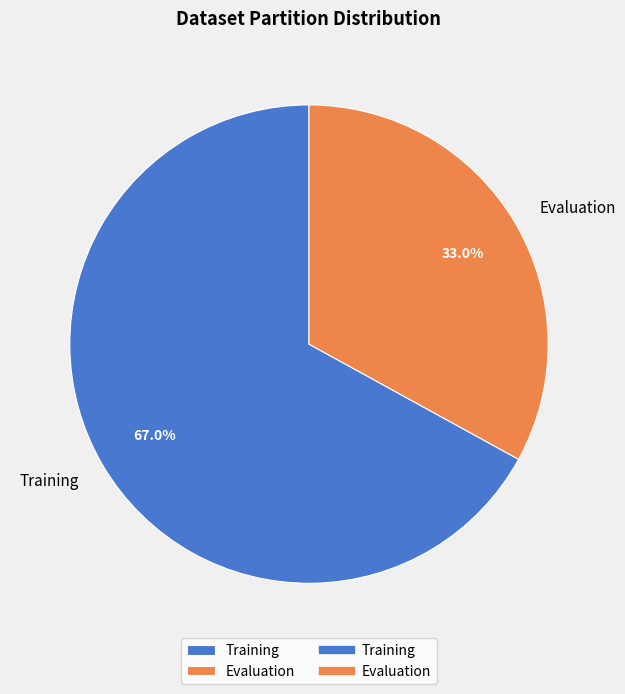

To the nearest percent, what is the difference between the Training and Evaluation slice percentages?

34%